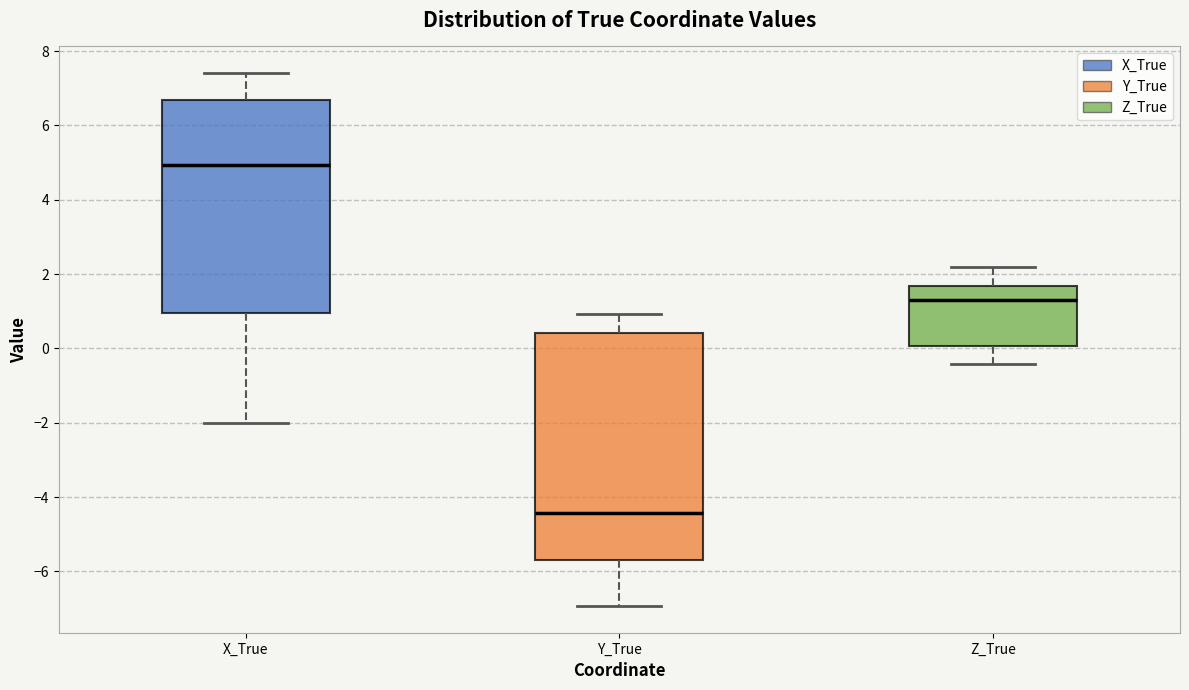

Which box has the highest median line?

X_True